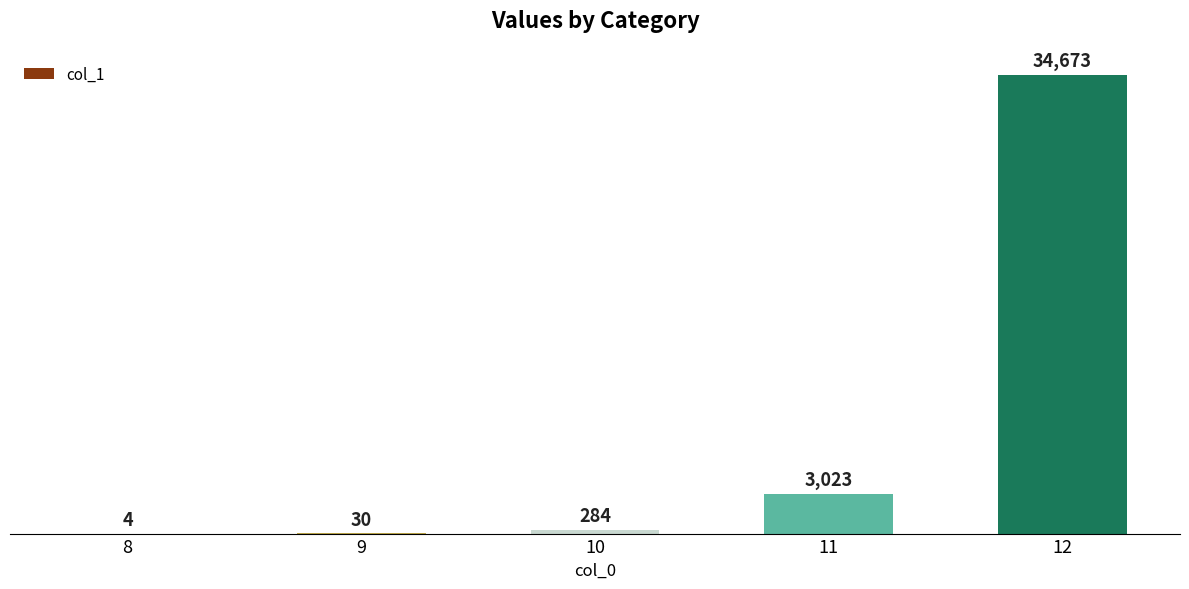

What is the sum of all values?

38014